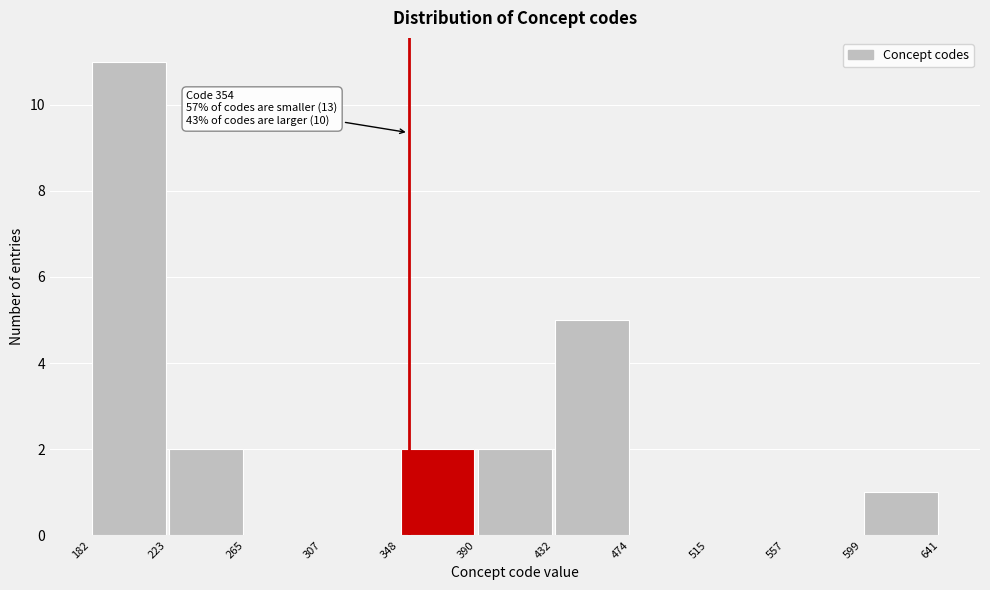

Which range on the x-axis has the tallest bar?

182 to 223